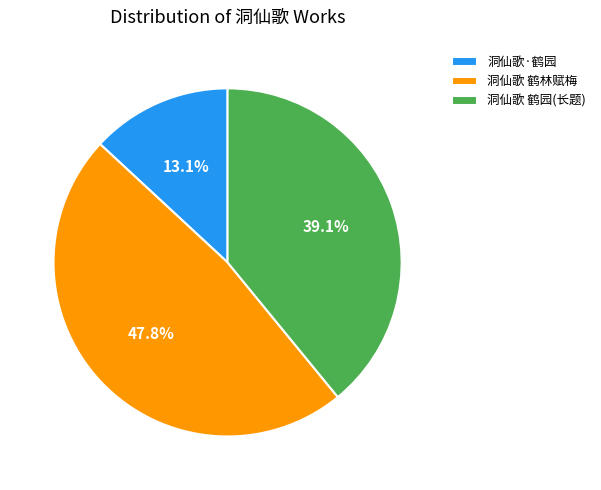

To the nearest percent, what percentage of the pie is 洞仙歌 鹤林赋梅?

48%